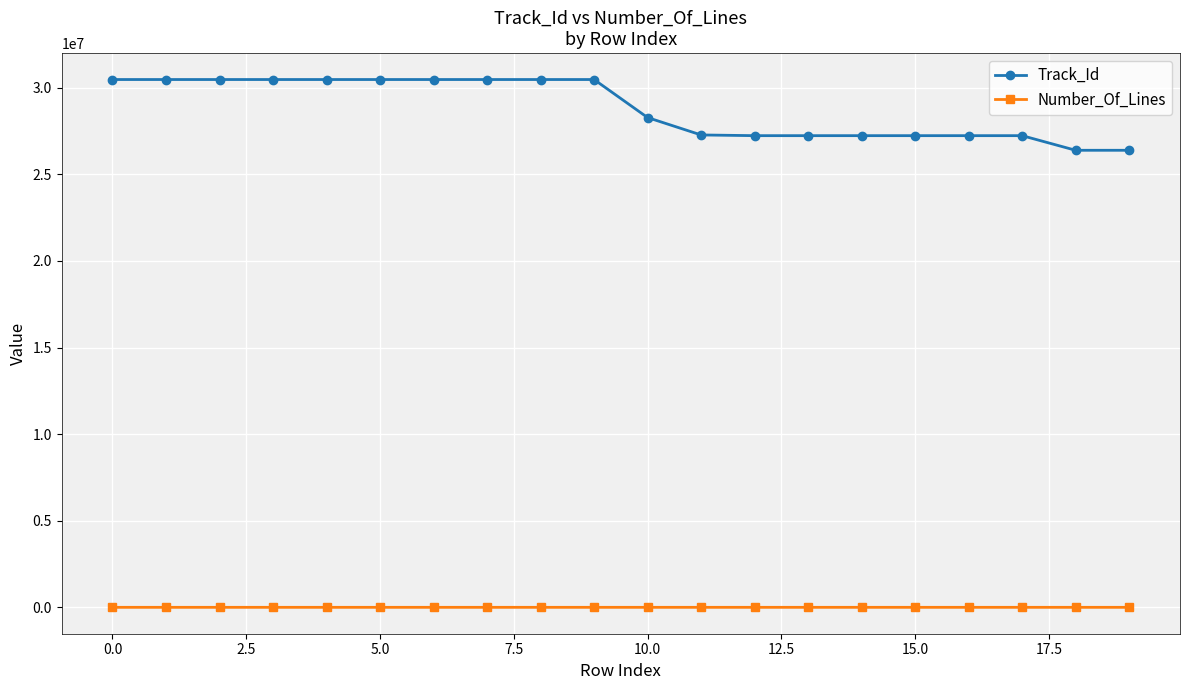

What are all the series names shown in the legend?

Track_Id, Number_Of_Lines